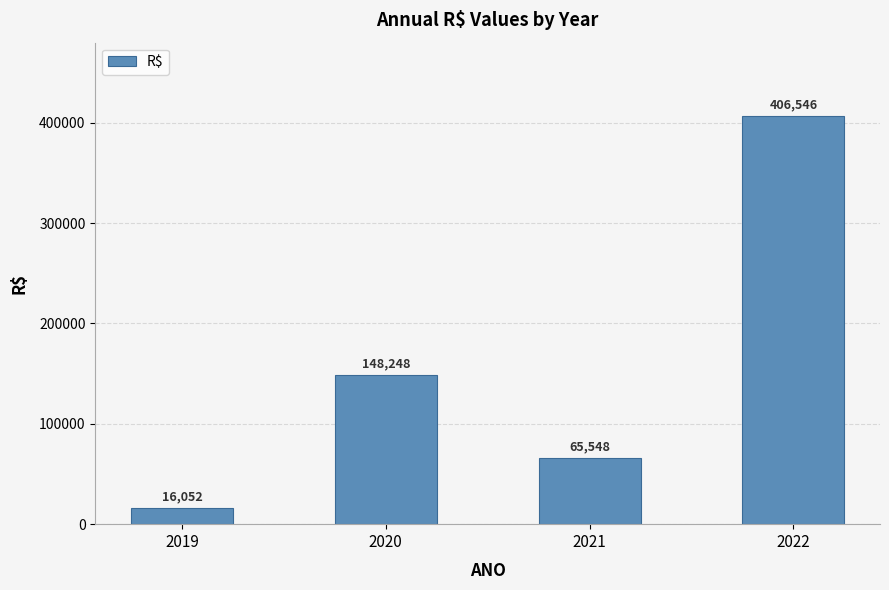

Does the chart contain any negative values?

No